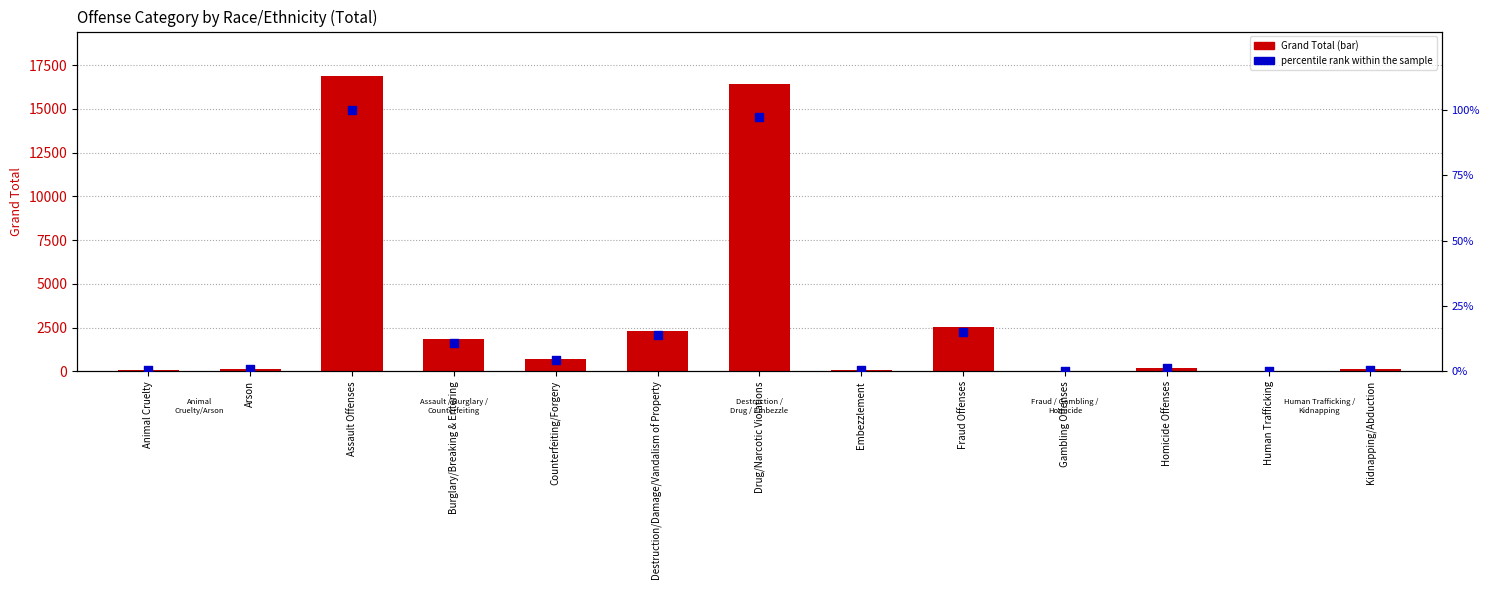

At which category is the sum across all series the highest?

Assault Offenses